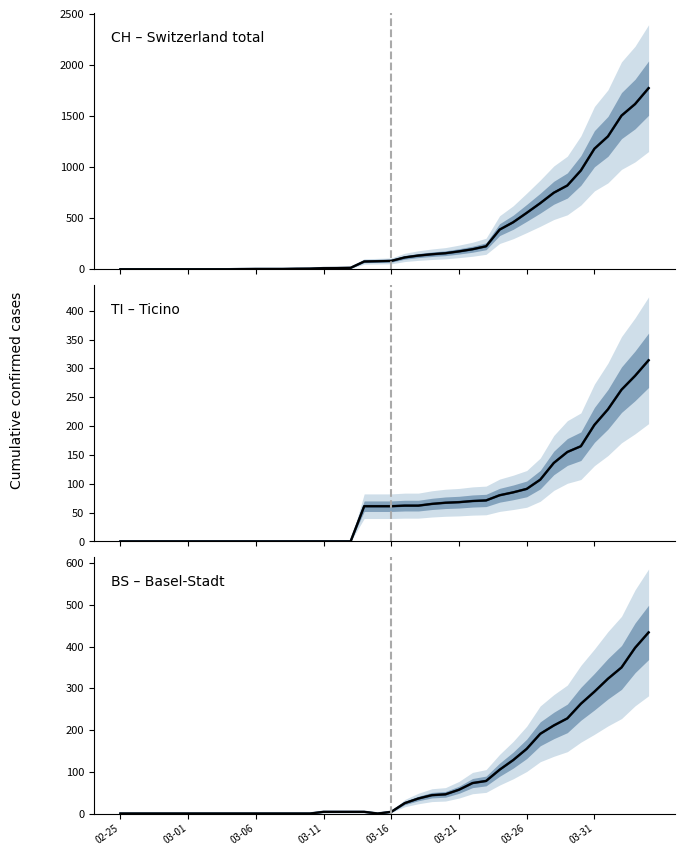

Between 24 and 03-16, which is larger?

24